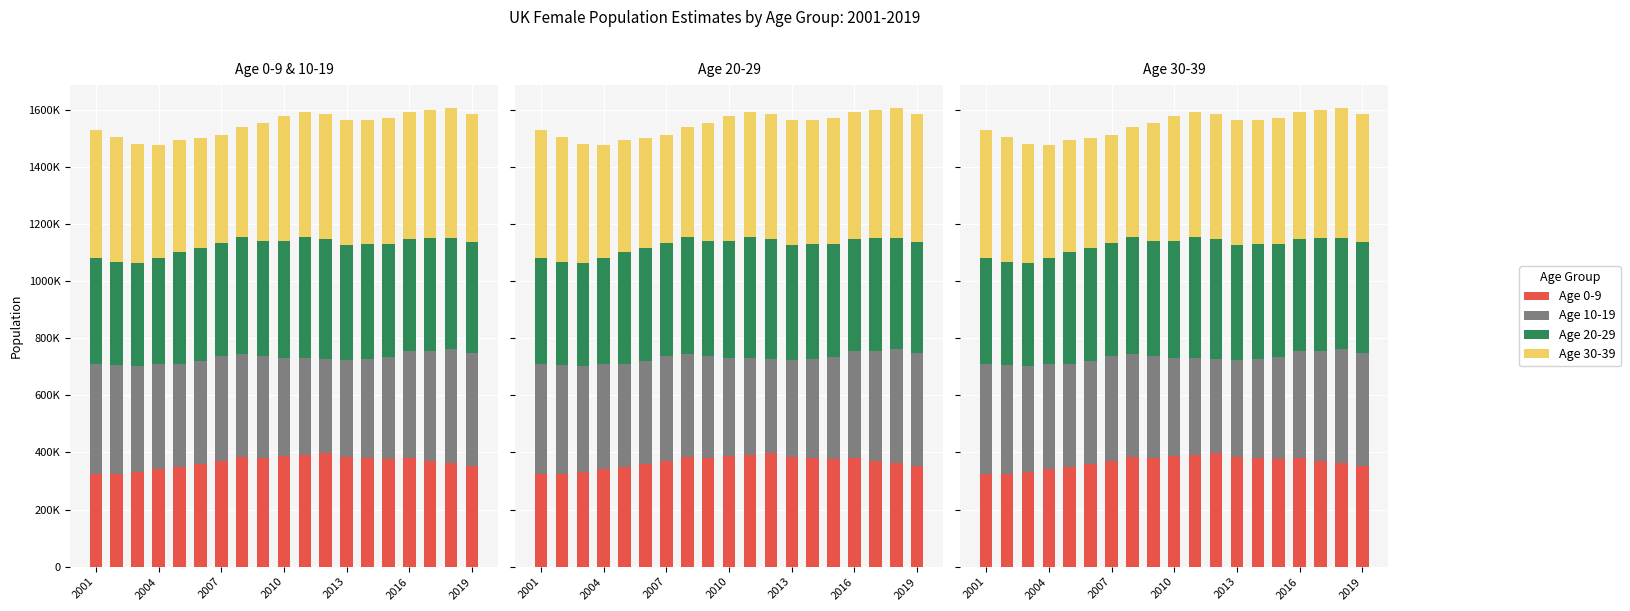

Count the number of categories in the chart.

19